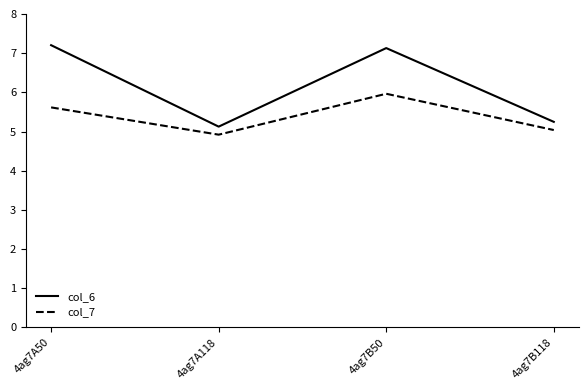

What is the minimum value shown in the chart?

4.9